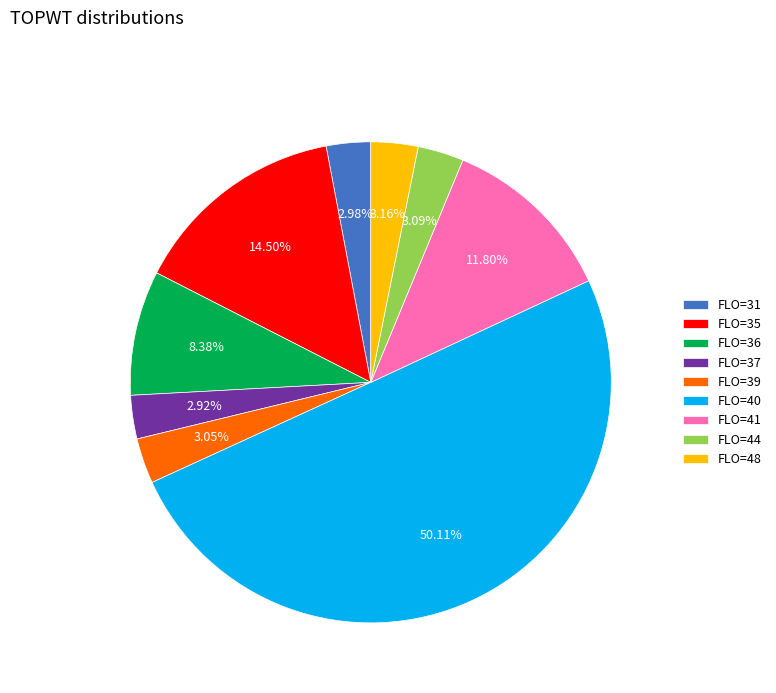

Is the sum of FLO=41 and FLO=37 greater than half?

No